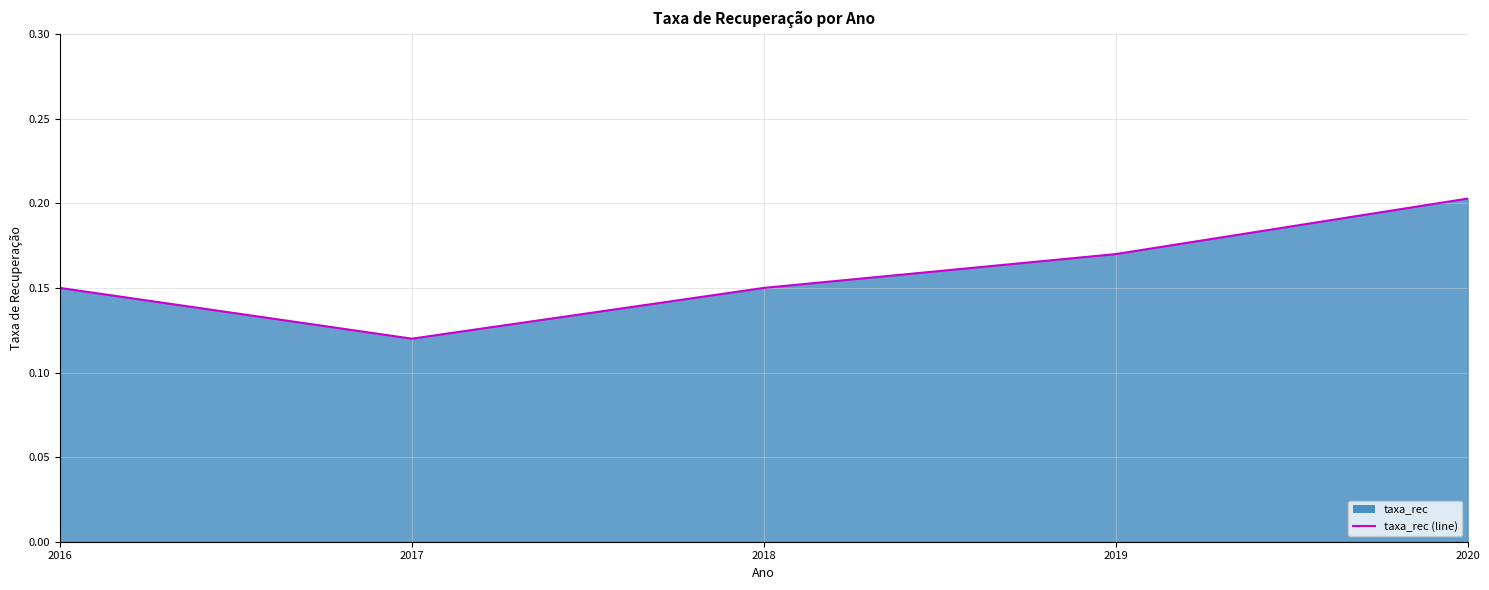

At which category does the chart reach its peak across all series?

2020